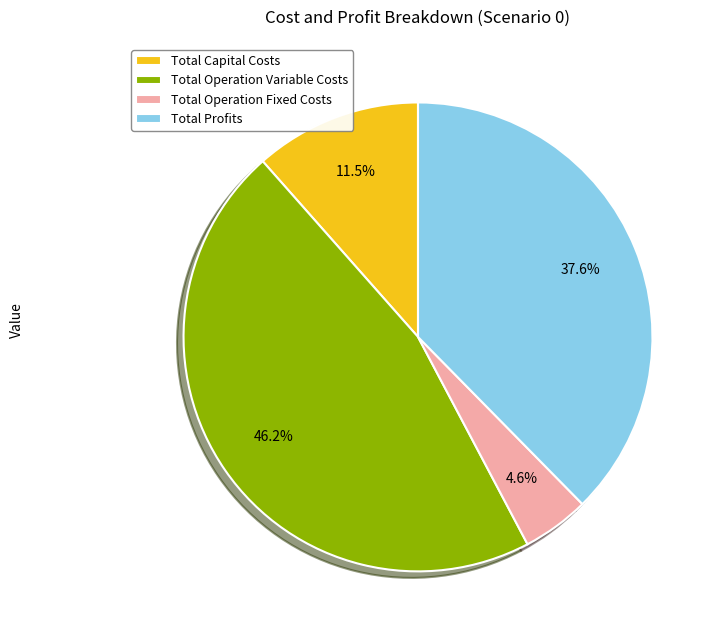

To the nearest percent, what is the combined percentage of Total Operation Variable Costs and Total Capital Costs?

58%